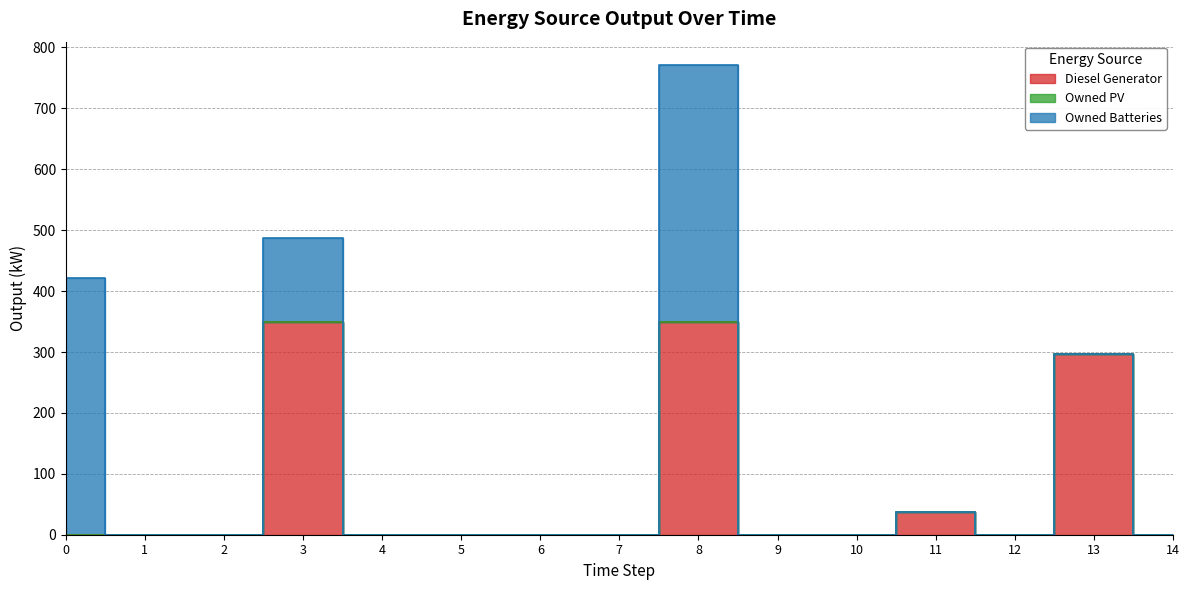

Is the value of Owned PV at 5 greater than the value of Diesel Generator at 4?

No